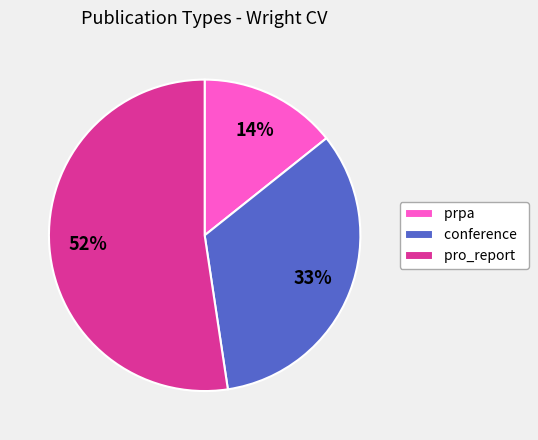

True or false: prpa accounts for 26% of the total.

False